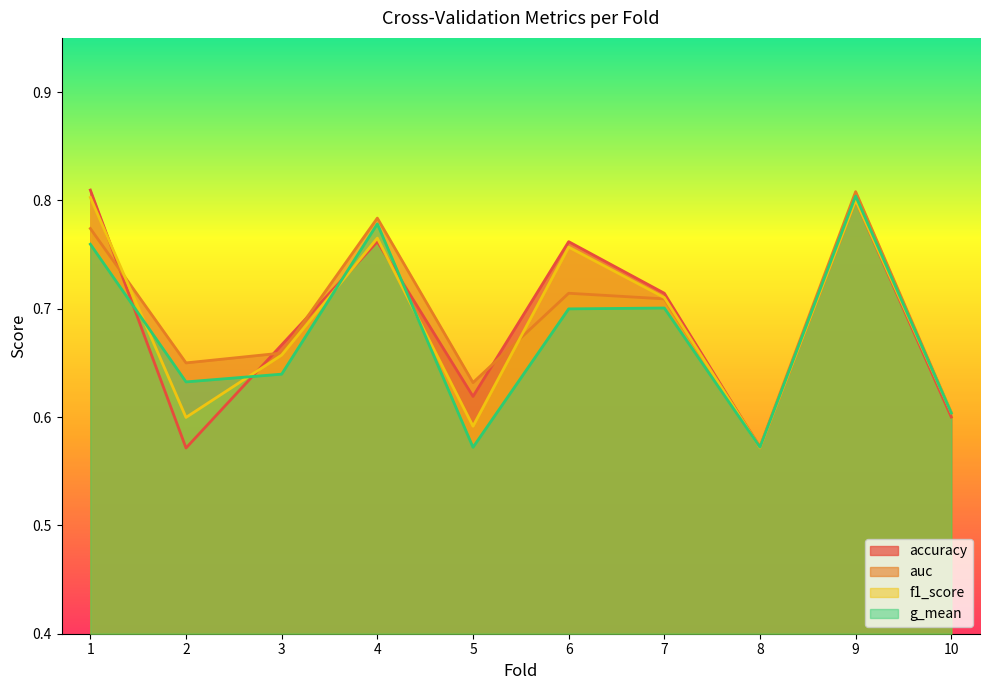

What is the difference between the g_mean values at 4 and 6?

0.1